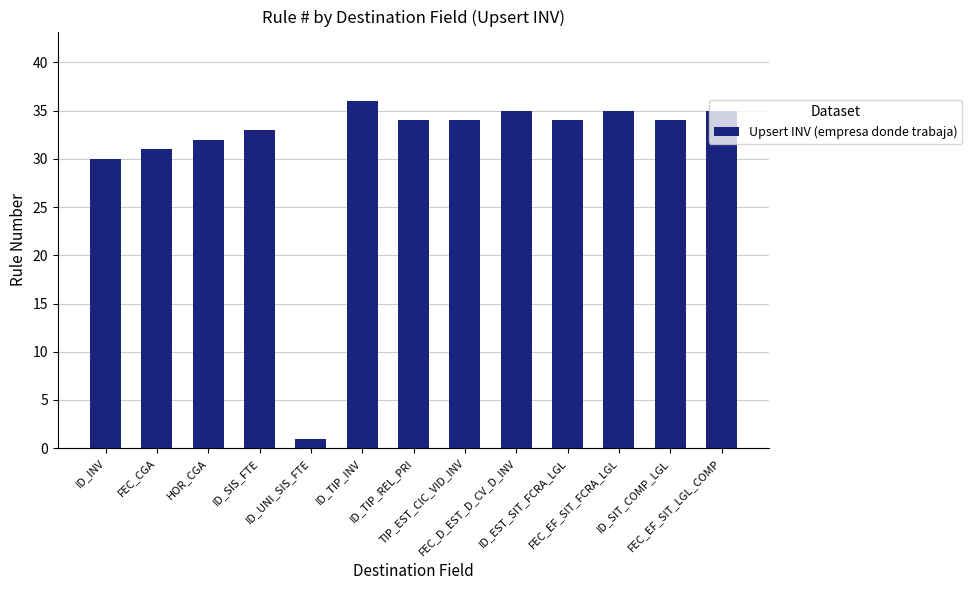

How many distinct data groups are displayed?

1